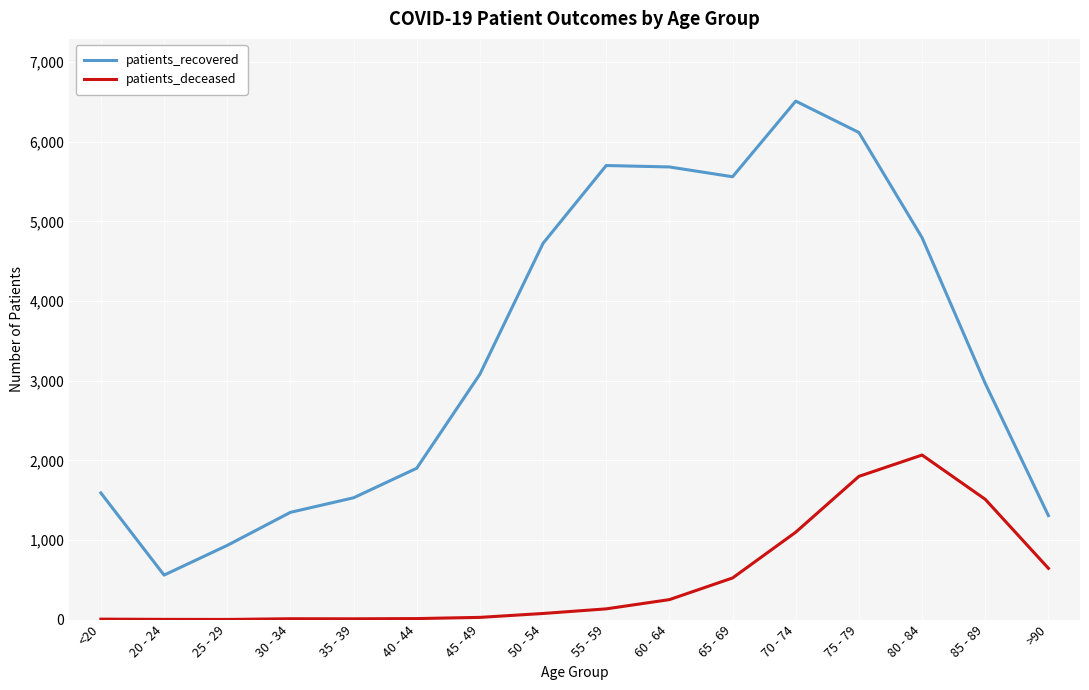

At which label is patients_deceased closest to 1034?

70 - 74